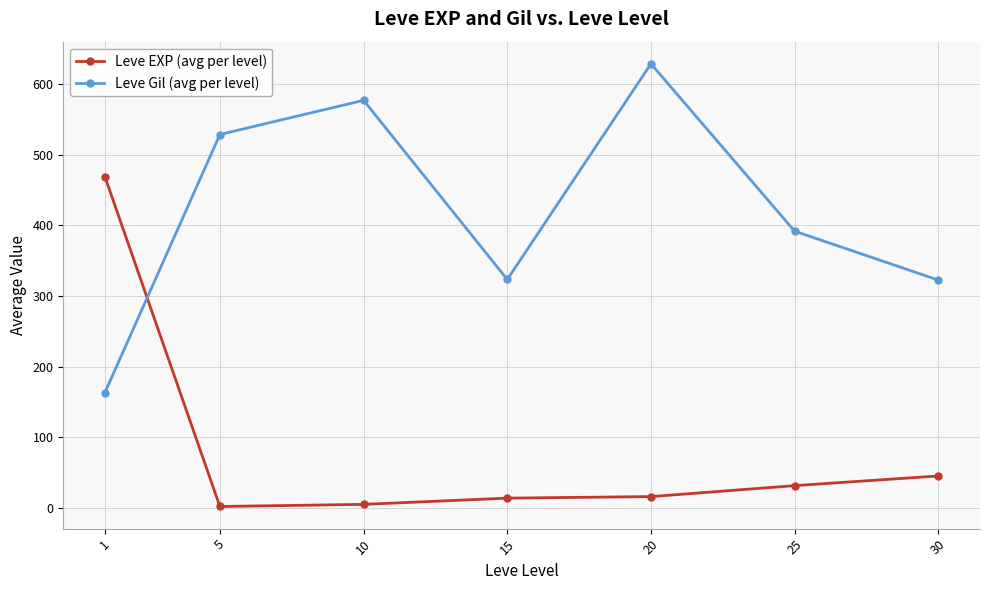

Between 1 and 5, which series saw the biggest shift?

Leve EXP (avg per level)